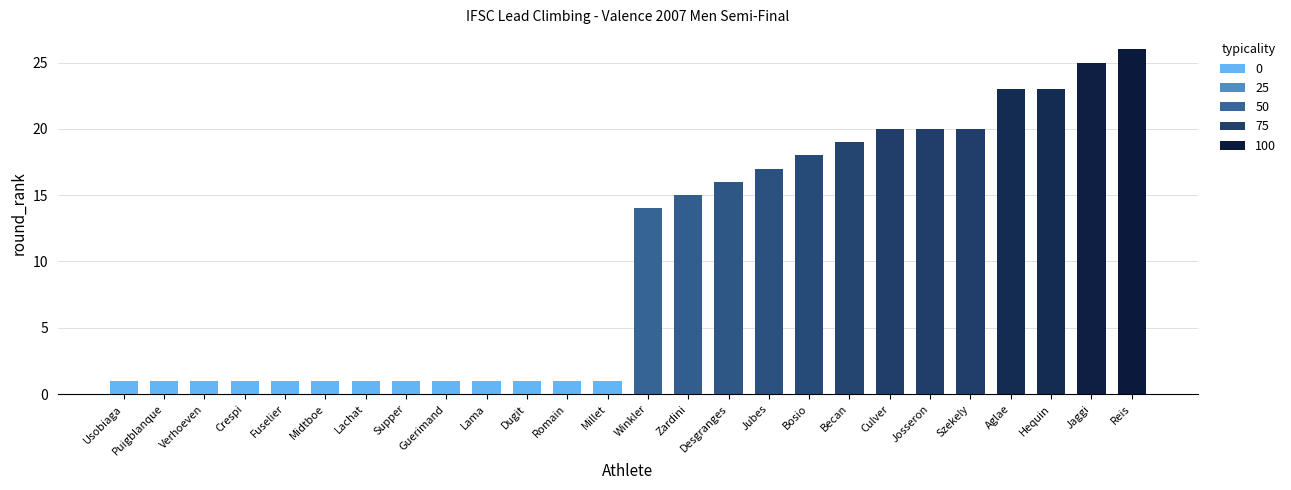

What is the minimum value shown in the chart?

1